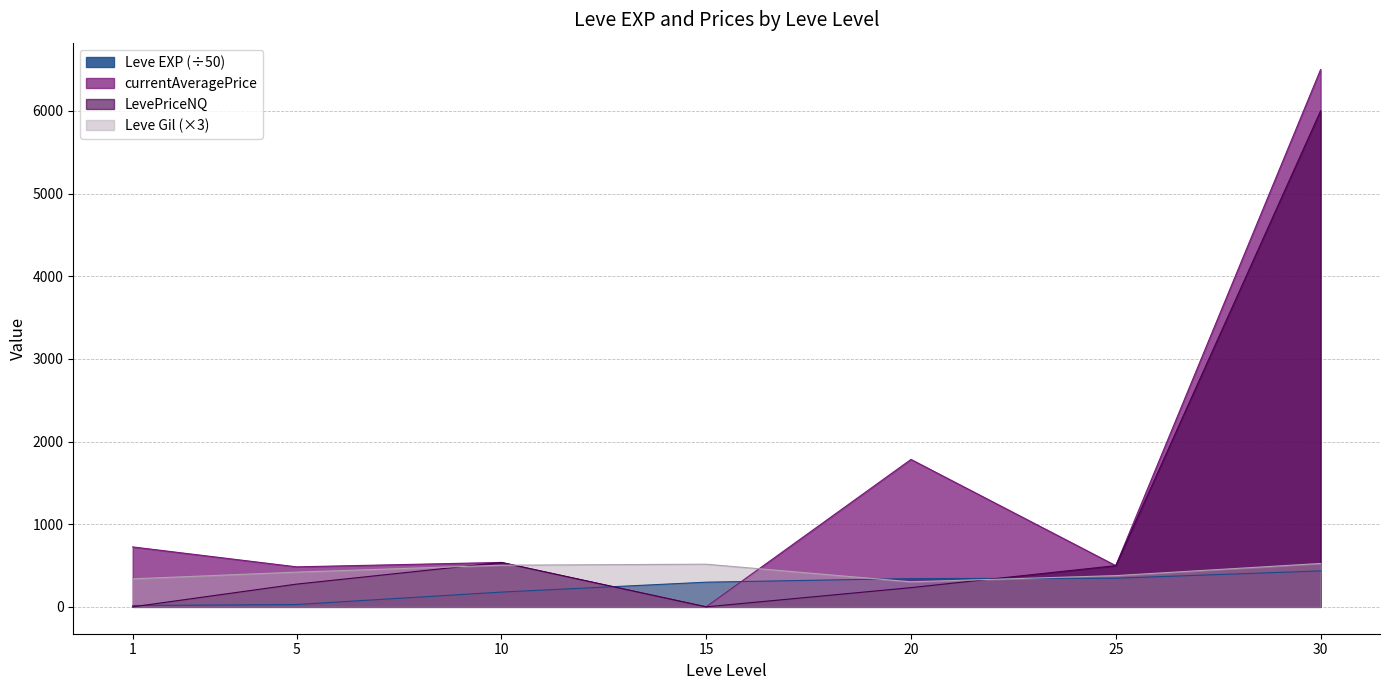

Is it true that Leve Gil equals 378.0 at 25?

True